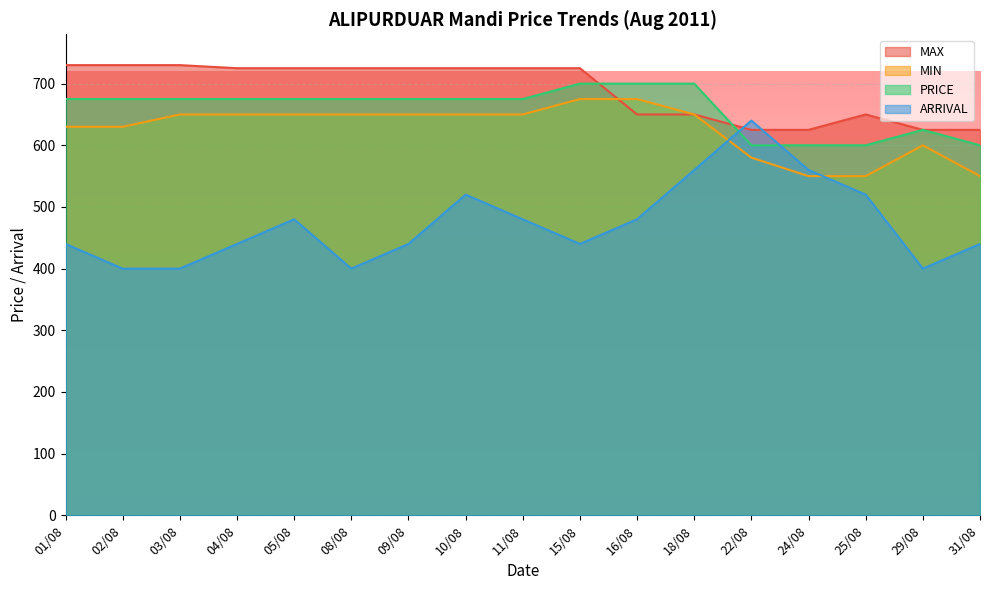

At how many categories does at least one series exceed 715?

10